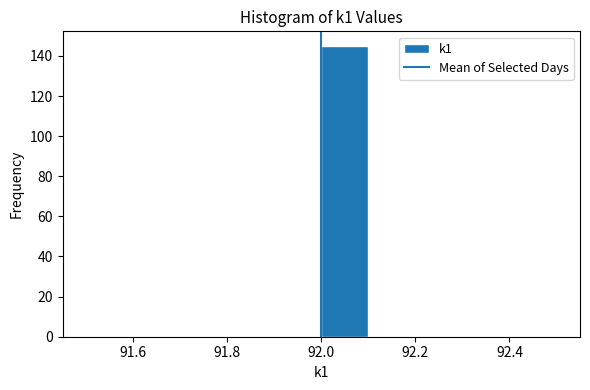

Reading left to right, transcribe this chart: for each bar, give the range it covers on the x-axis and its height. The values are not printed on the chart, so give them approximately, as read against the axis.

91.5 to 91.6: 0
91.6 to 91.7: 0
91.7 to 91.8: 0
91.8 to 91.9: 0
91.9 to 92.0: 0
92.0 to 92.1: 146
92.1 to 92.2: 0
92.2 to 92.3: 0
92.3 to 92.4: 0
92.4 to 92.5: 0